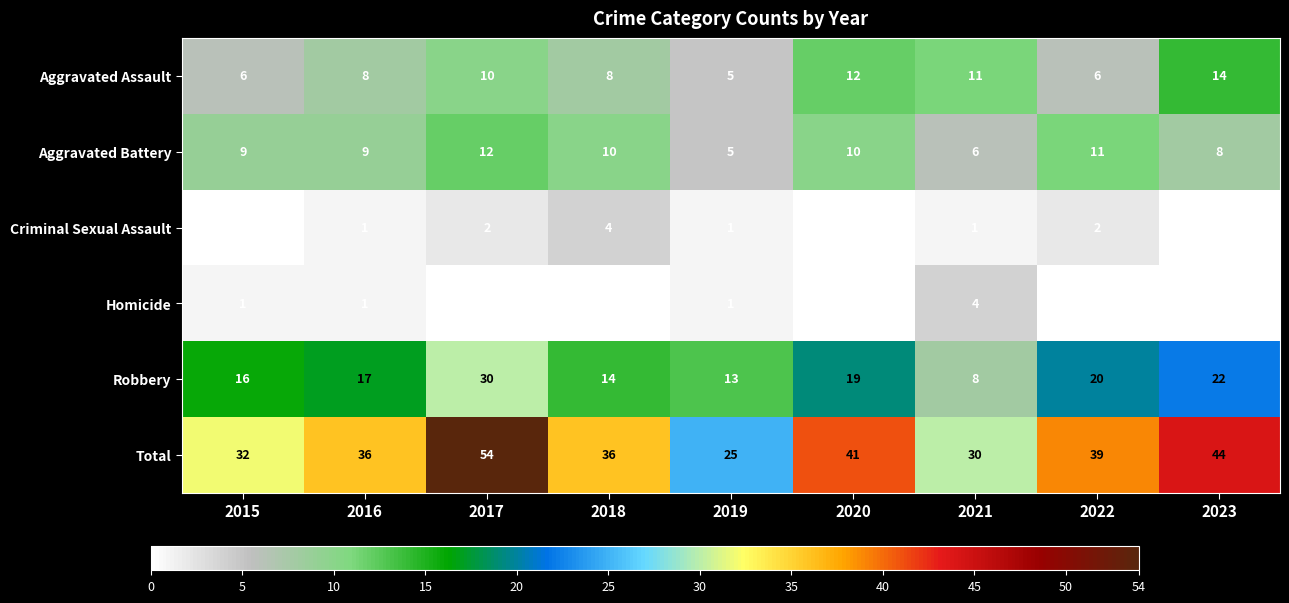

What value does the Robbery series have at 2023, to the nearest 10?

20